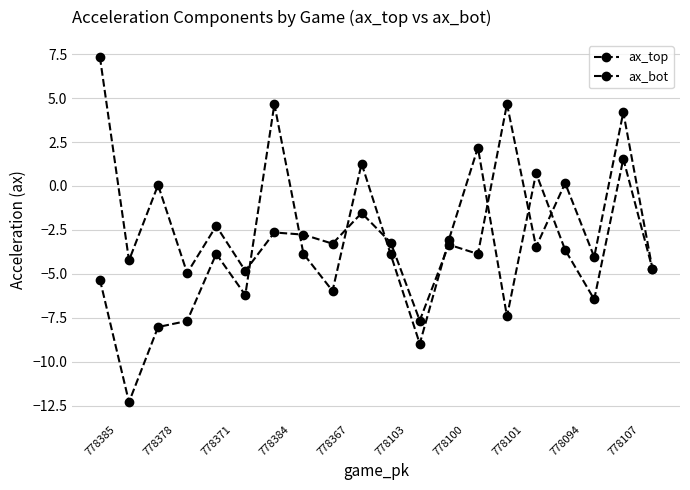

Which label corresponds to the smallest value in the chart?

778378